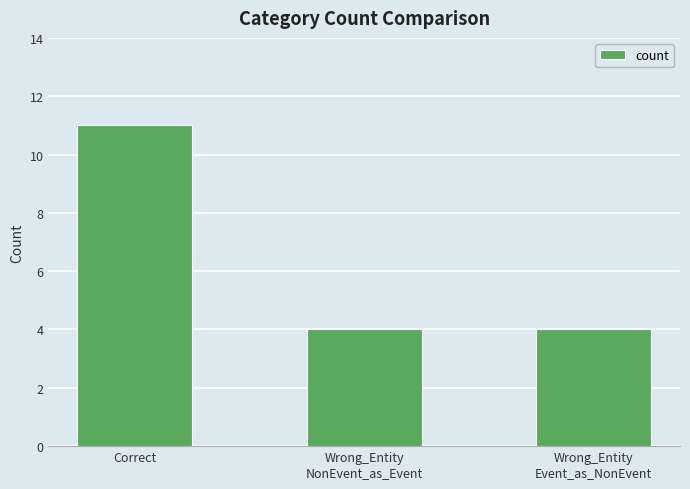

What position from the left is Correct?

1